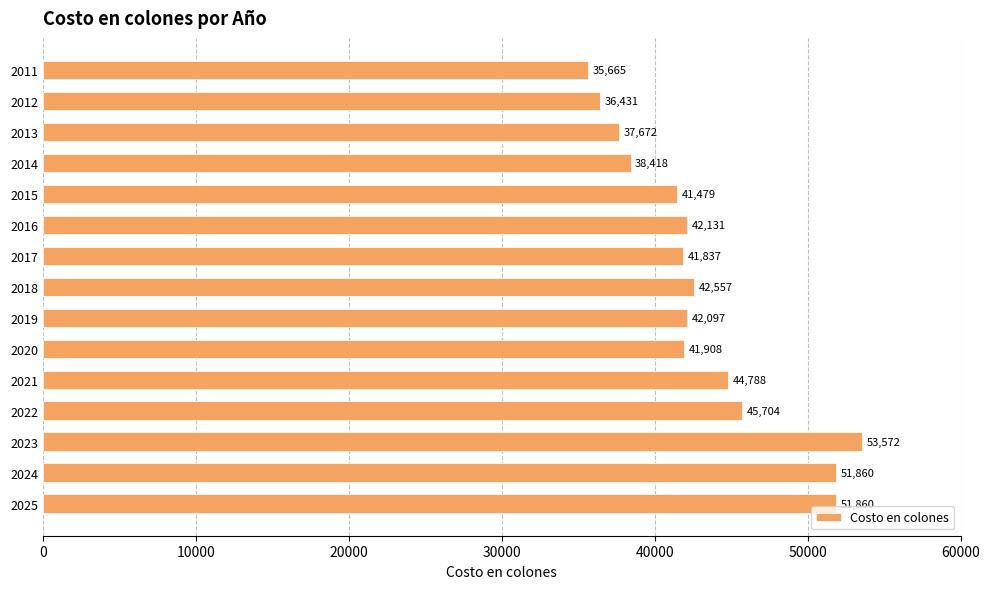

What value does the data have at 2016?

42131.3